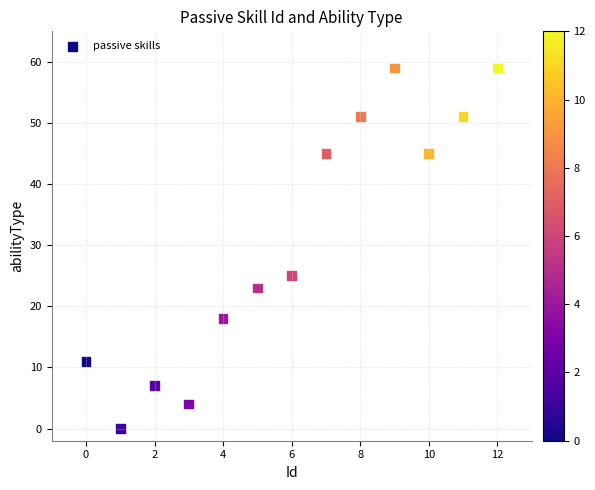

What Y value in the scatter plot is closest to 29?

25